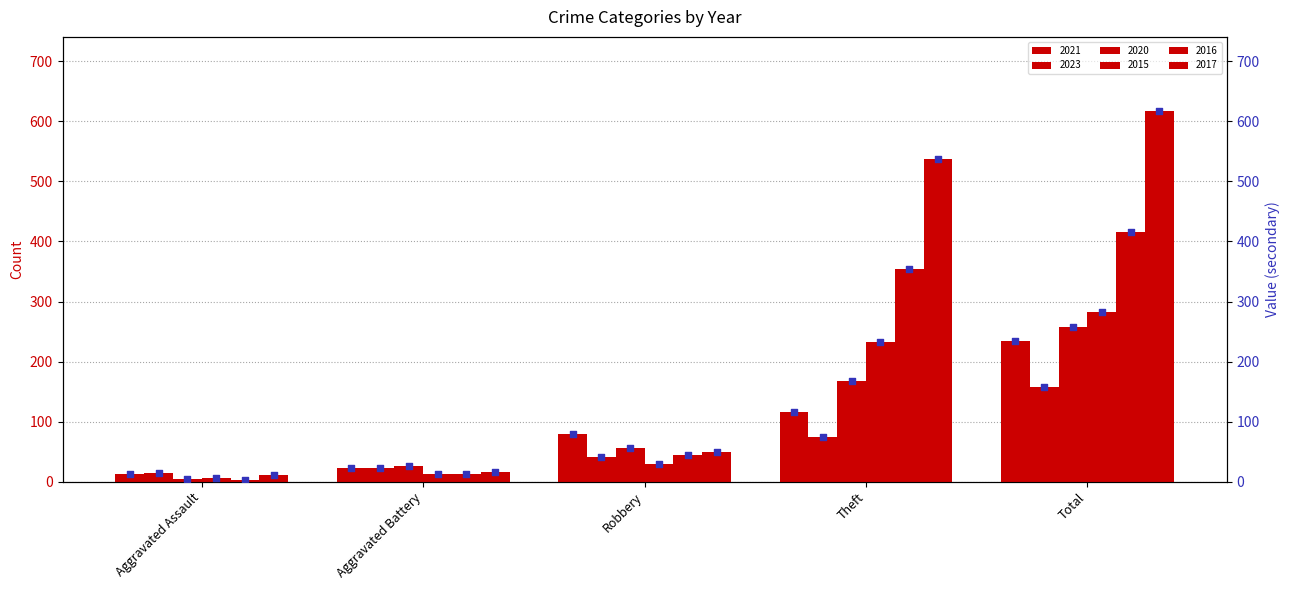

Which series contains the lowest Y value?

2016